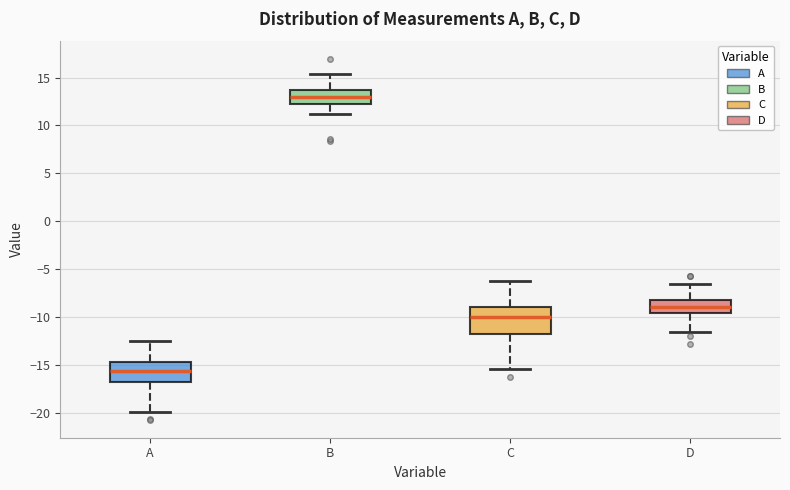

Comparing the boxes themselves (not the whiskers), which one is the tallest?

C